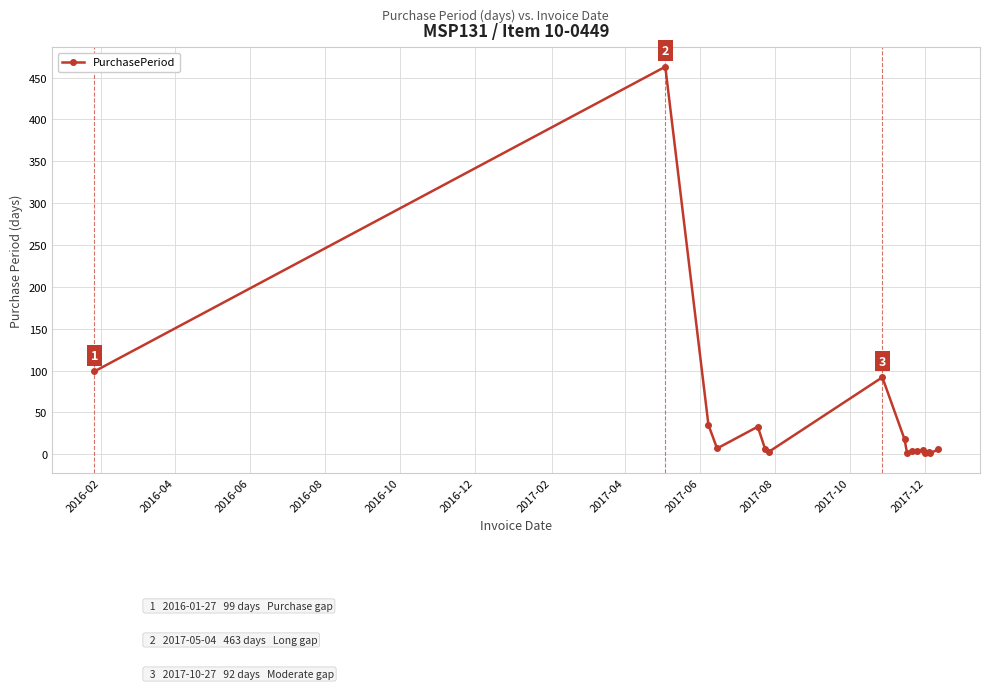

What is the smallest value displayed?

1